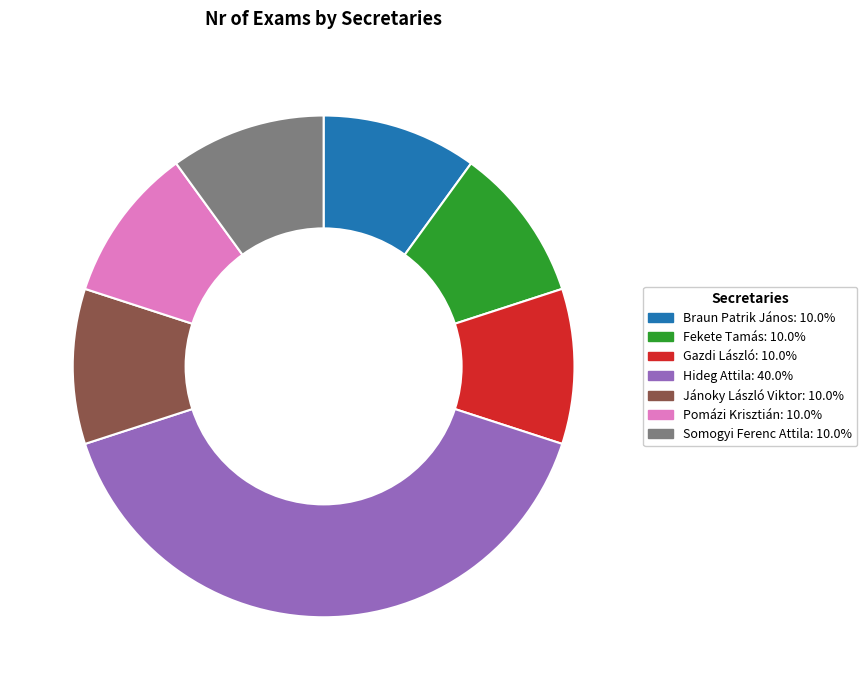

How many segments does this pie chart have?

7